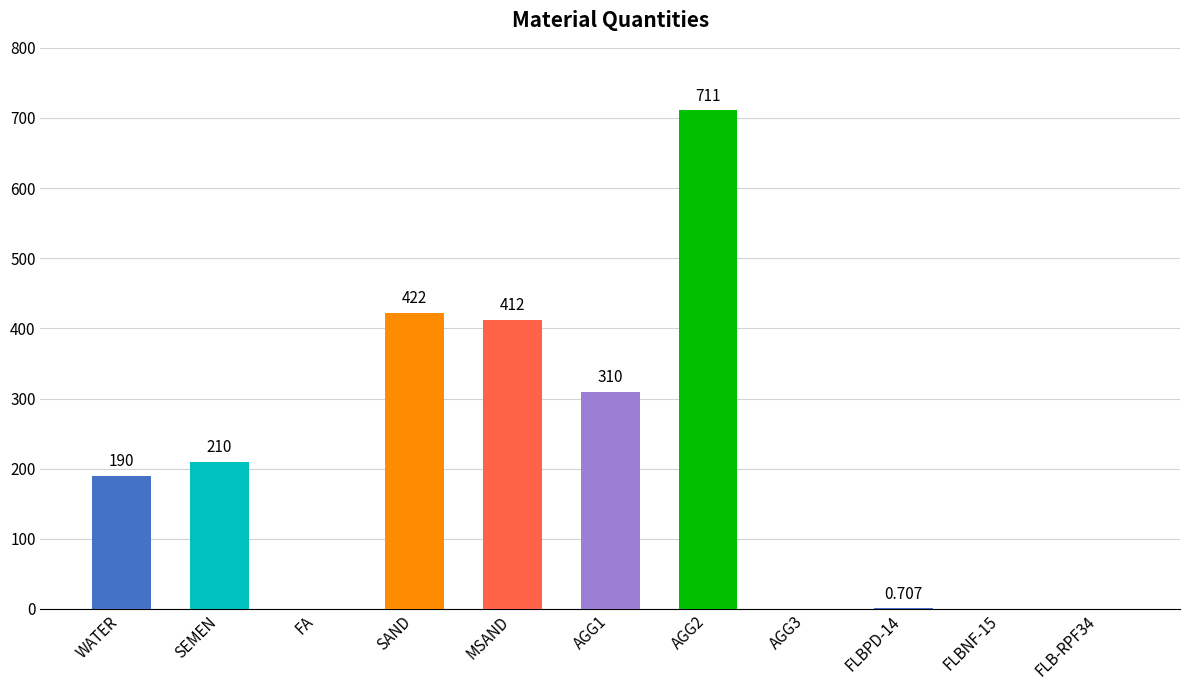

Between SAND and AGG1, which is larger?

SAND